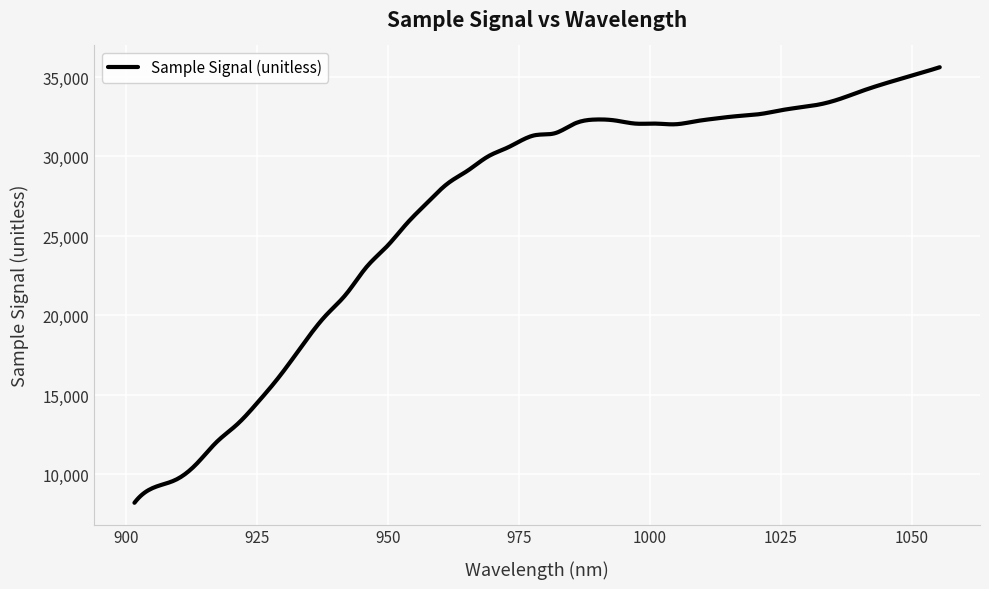

Is this an area chart (filled region under the line)?

No